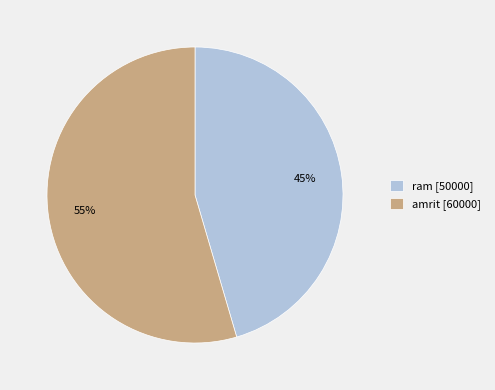

Is the sum of amrit and ram greater than half?

Yes